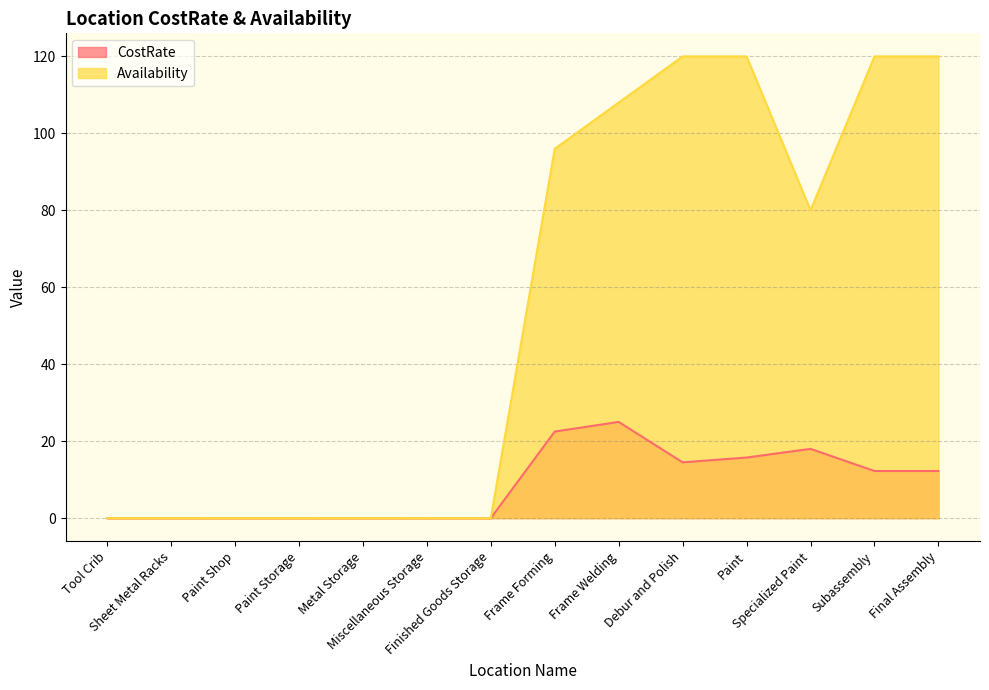

Does the chart display data point markers on the line(s)?

No